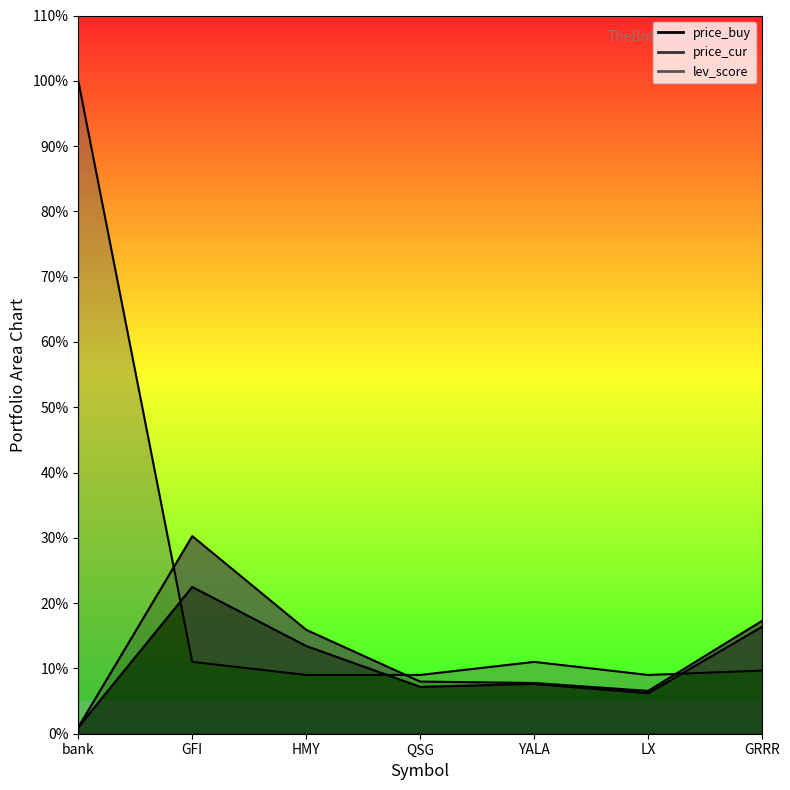

How many intersections are there between price_buy and lev_score?

3